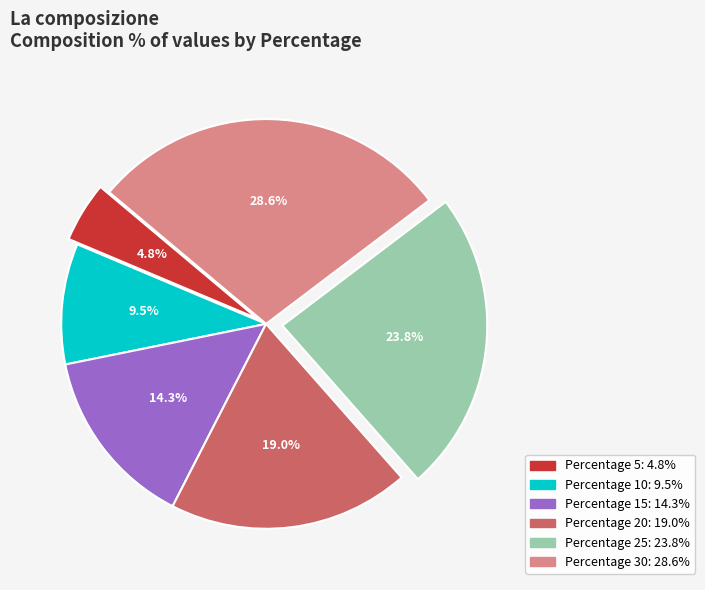

Is there any slice that represents more than half of the pie?

No